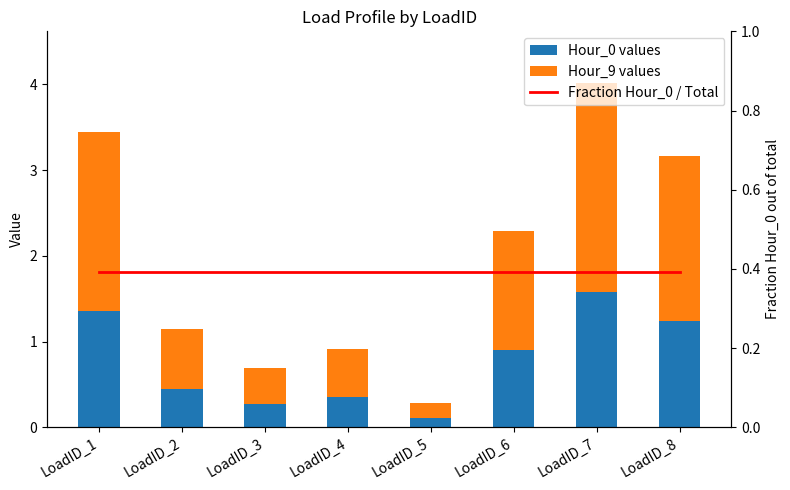

Does the chart contain stacked bars?

No